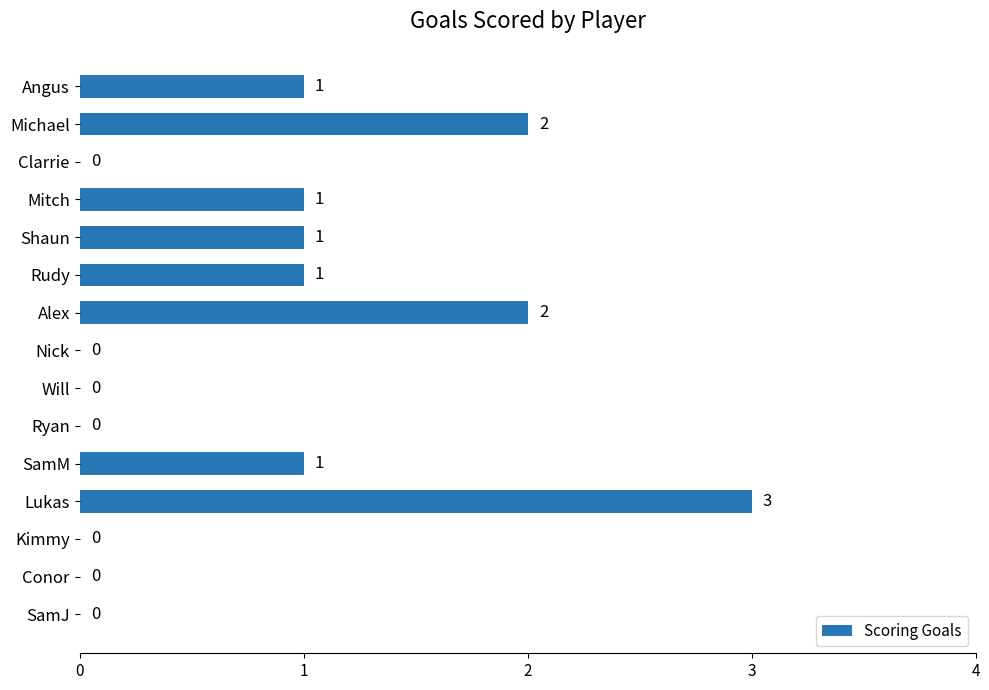

Reading top to bottom, list all the values displayed in this chart.

Angus=1	Michael=2	Clarrie=0	Mitch=1	Shaun=1	Rudy=1	Alex=2	Nick=0	Will=0	Ryan=0	SamM=1	Lukas=3	Kimmy=0	Conor=0	SamJ=0